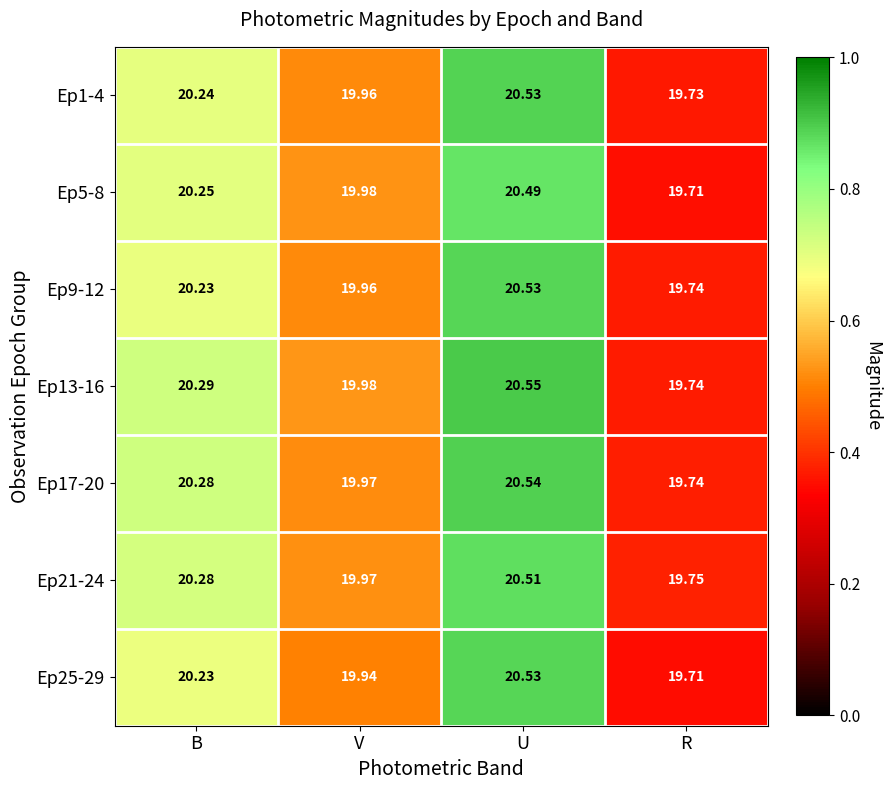

At which label does Ep1-4 reach its peak?

U